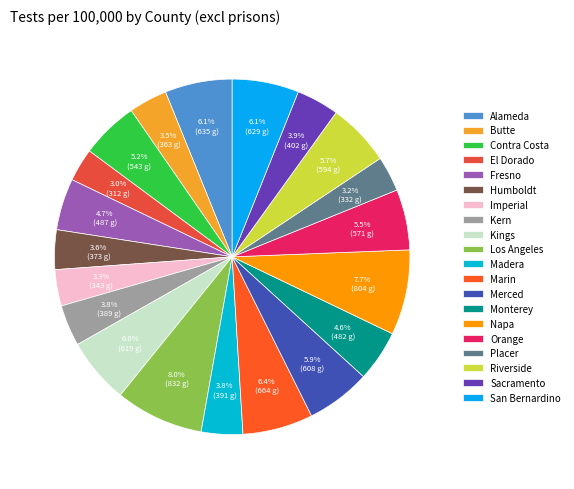

Which has a higher value, Napa or Kern?

Napa